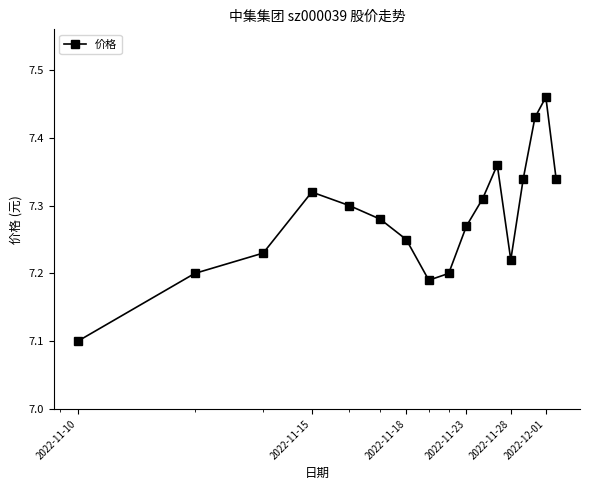

How many values are between 7 and 8?

17